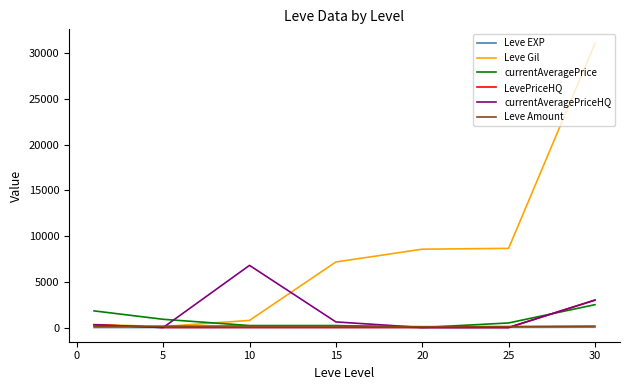

Which series has the largest total across all categories?

Leve Gil